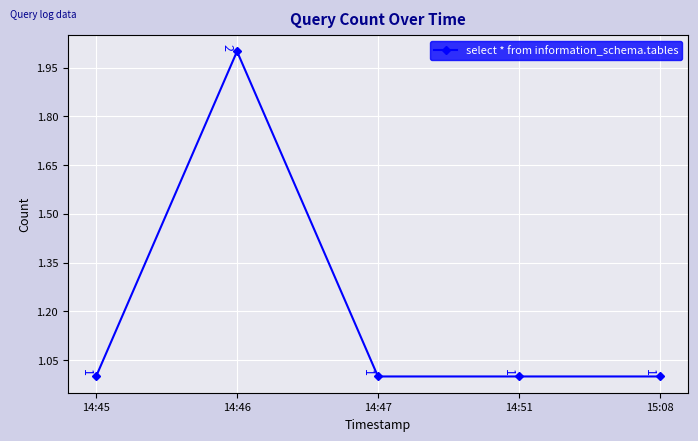

Count the values in the range 1 to 2.

5